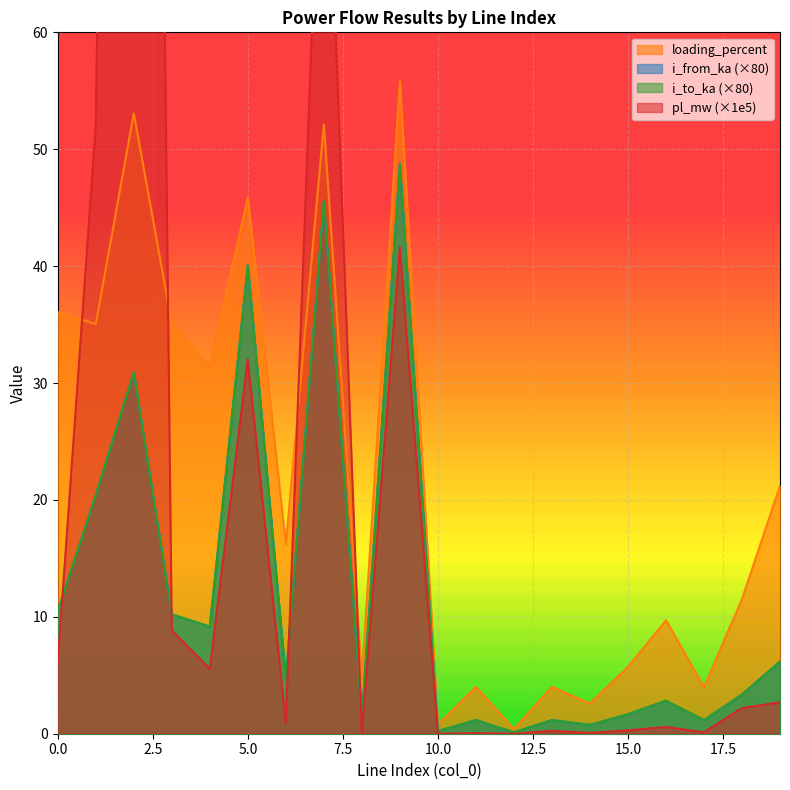

Which series has the largest total across all categories?

pl_mw